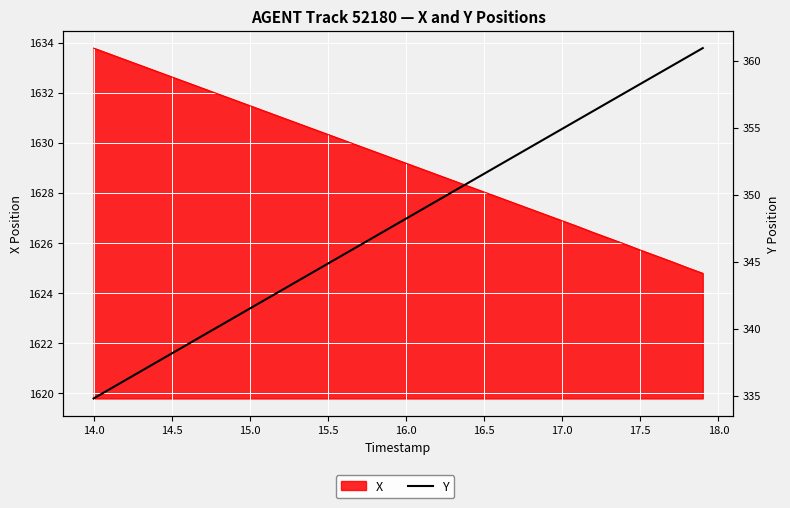

What is the value of the 37th point from the left?

358.9